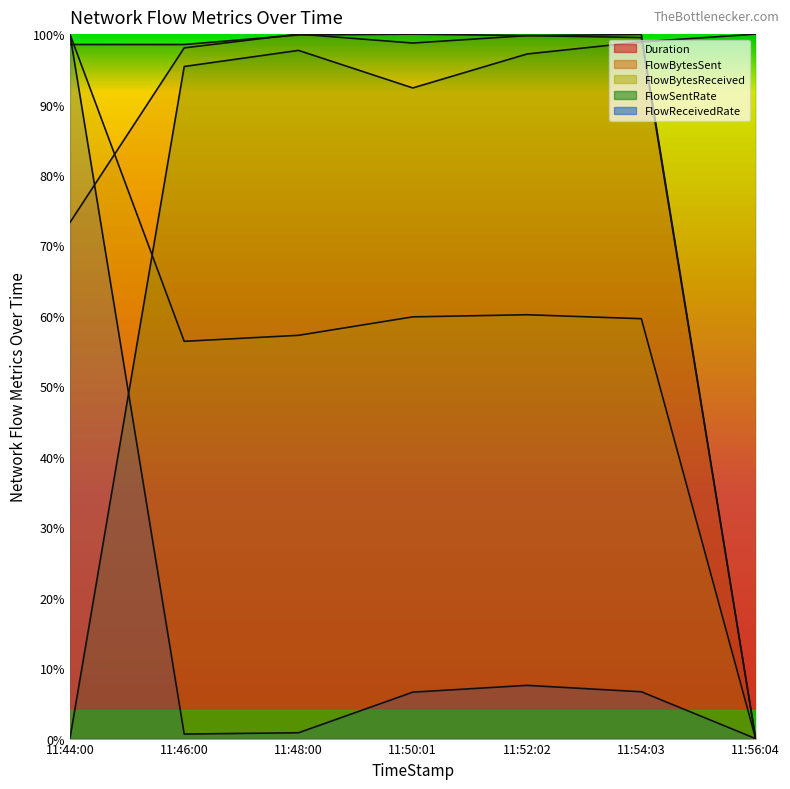

What is the maximum value for FlowBytesReceived?

1.0